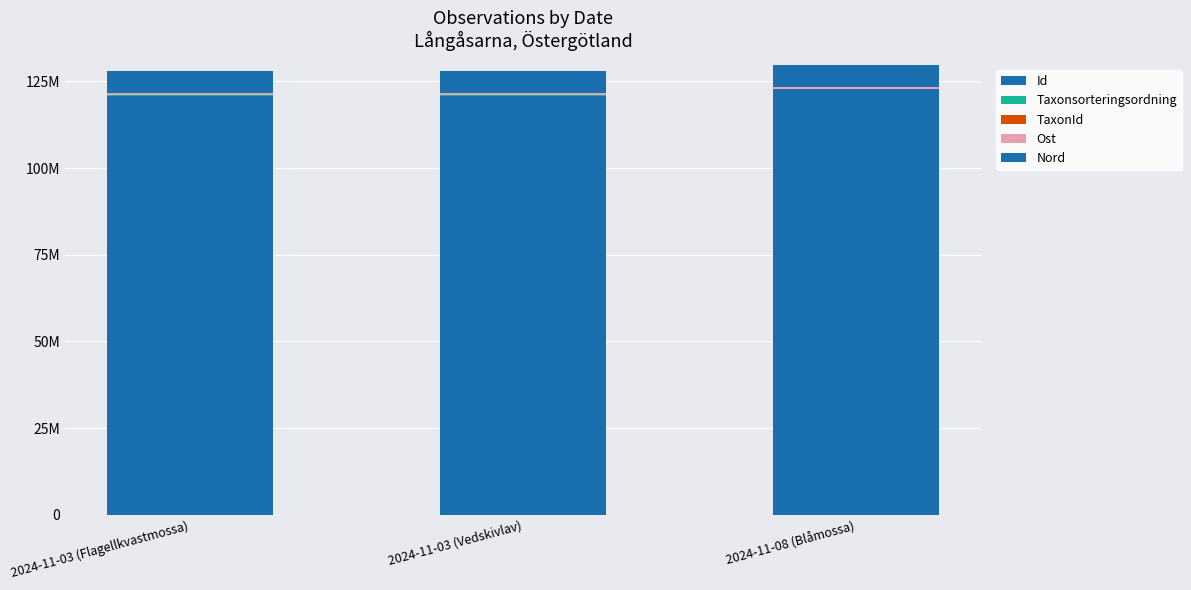

What is the average value of the Nord series?

6516239